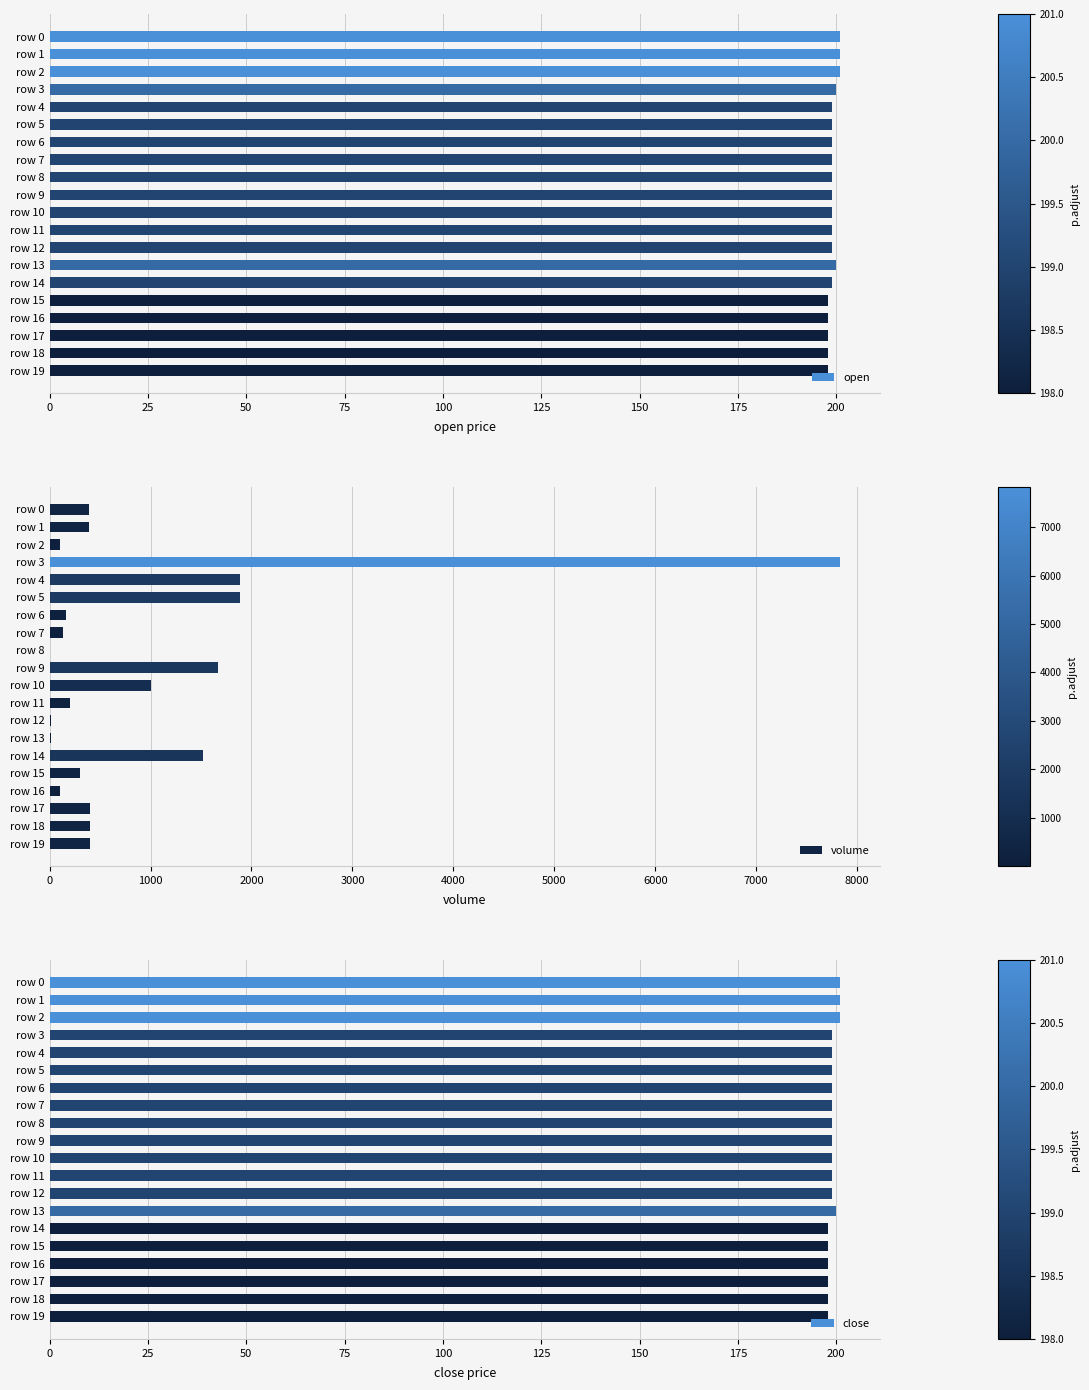

How many values in the volume series exceed 394?

11